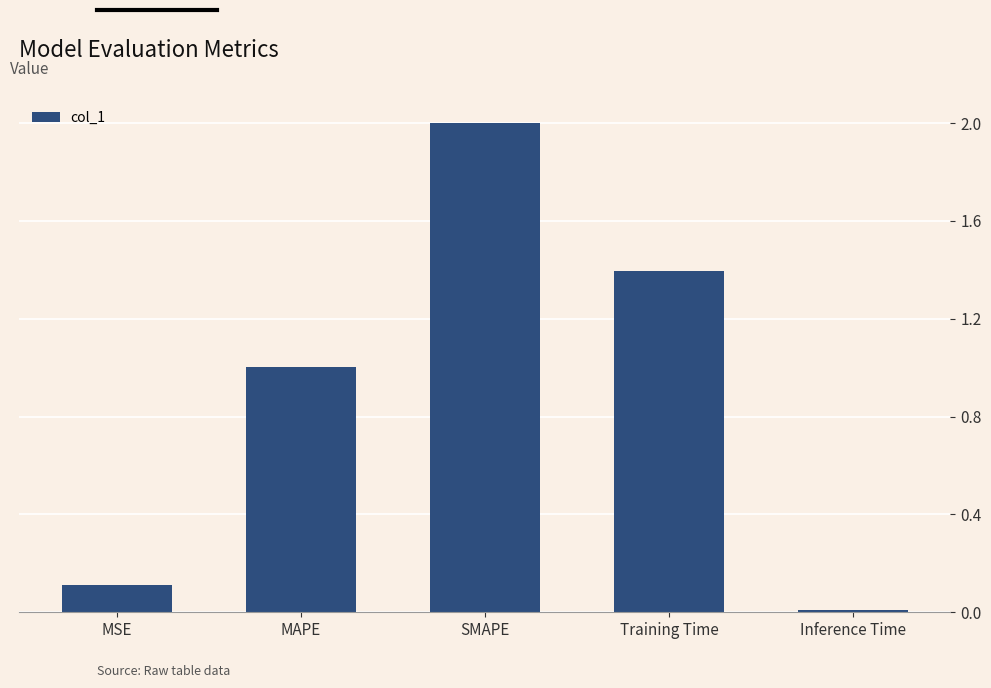

List the labels in order of value, smallest first.

Inference Time, MSE, MAPE, Training Time, SMAPE